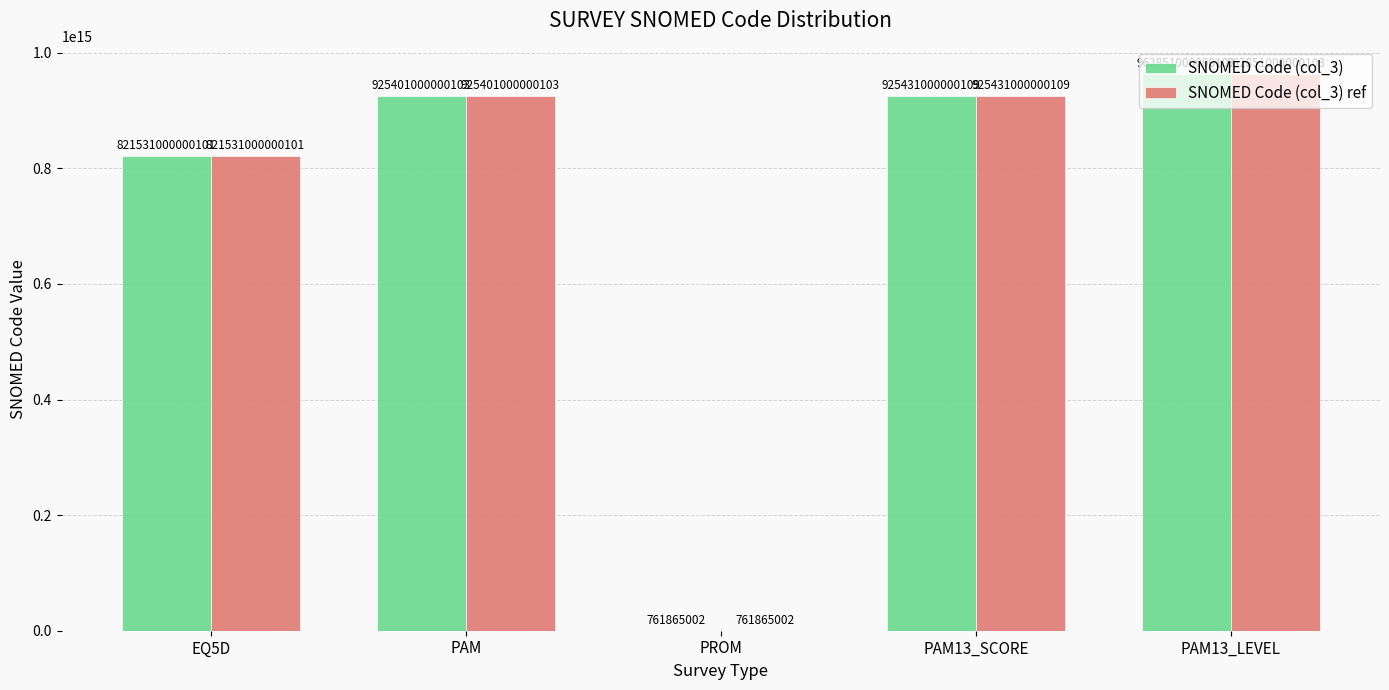

Is the value of SNOMED Code (col_3) ref at PROM greater than the value of SNOMED Code (col_3) at EQ5D?

No